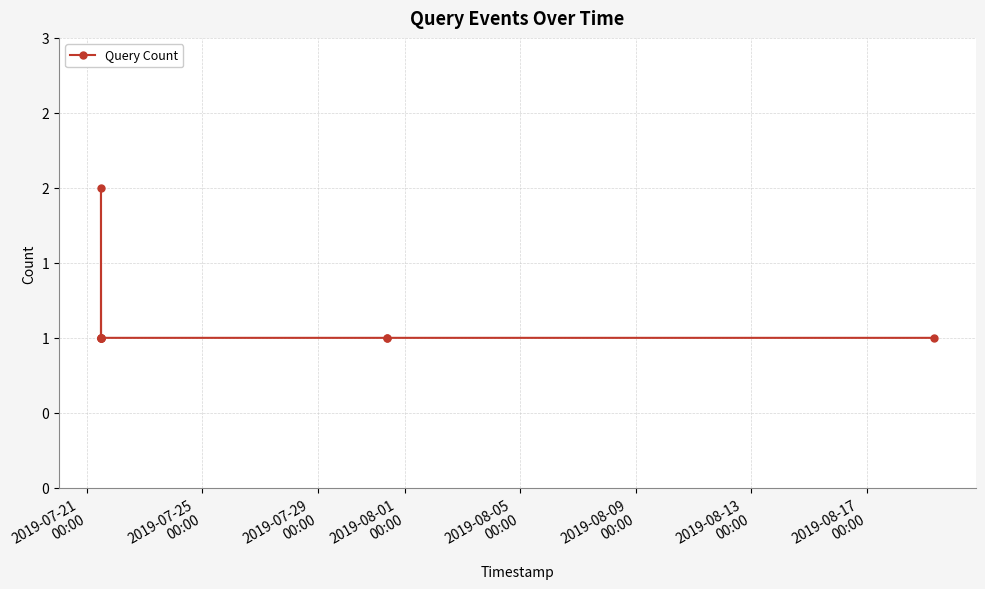

How many values are between 1 and 2?

9